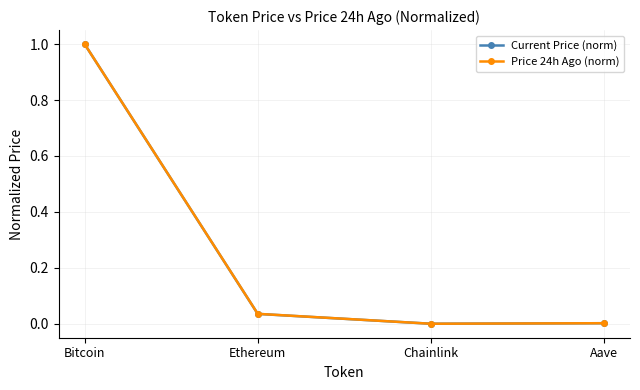

At which label does Current Price (norm) reach its peak?

Bitcoin